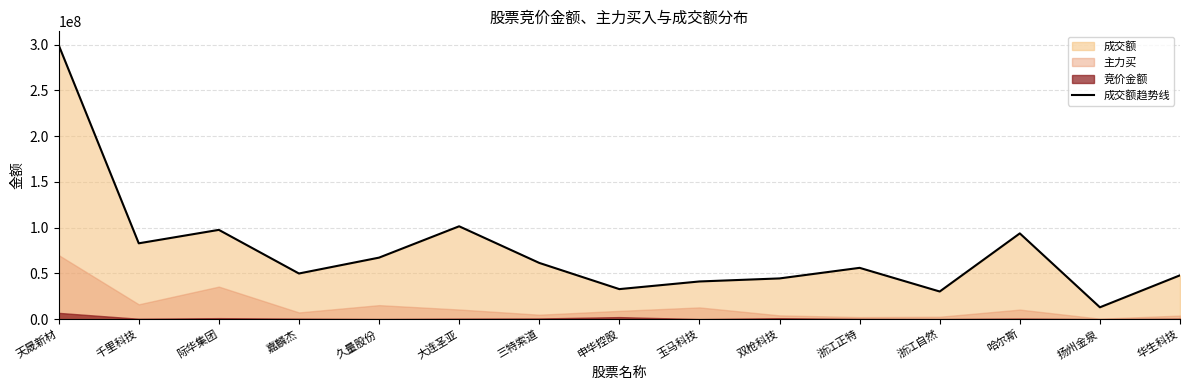

What is the sum of all values?

1120067070